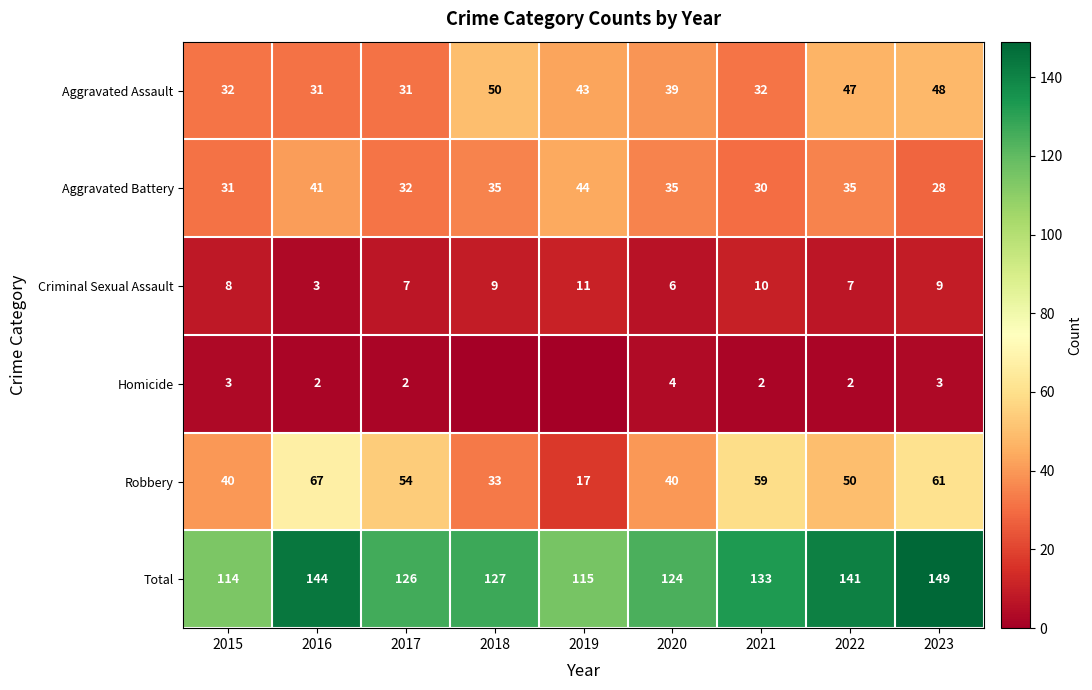

What value does the Aggravated Battery series have at 2016, to the nearest 10?

40